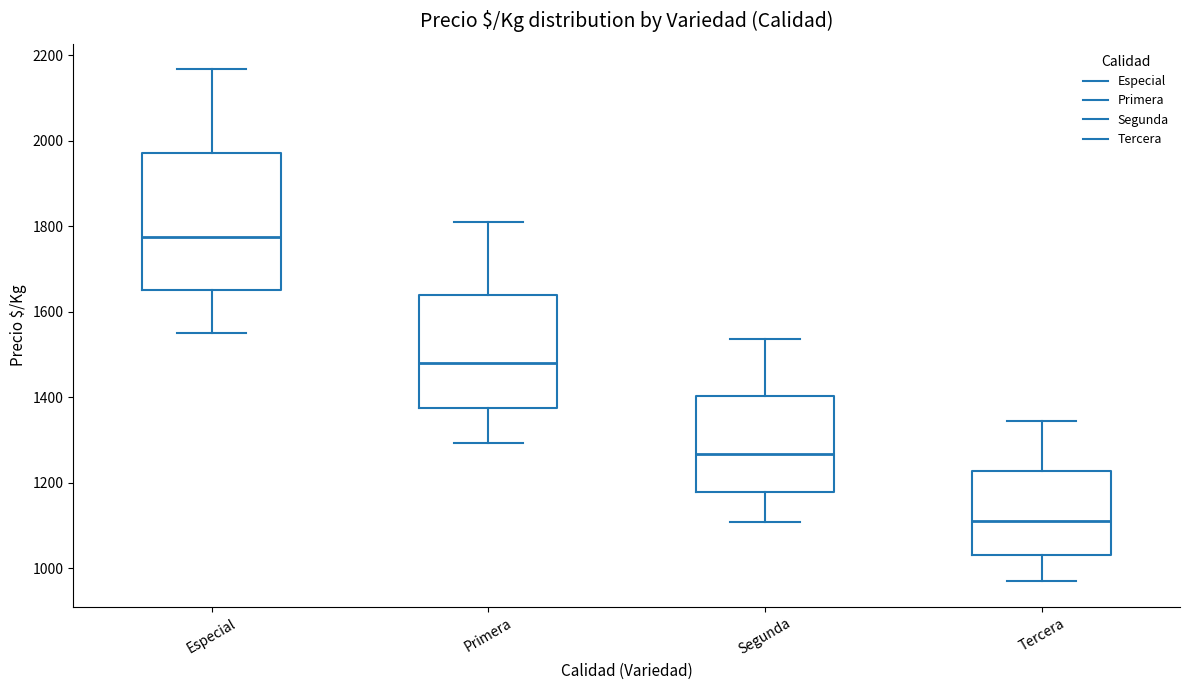

Which box has the lowest median line?

Tercera